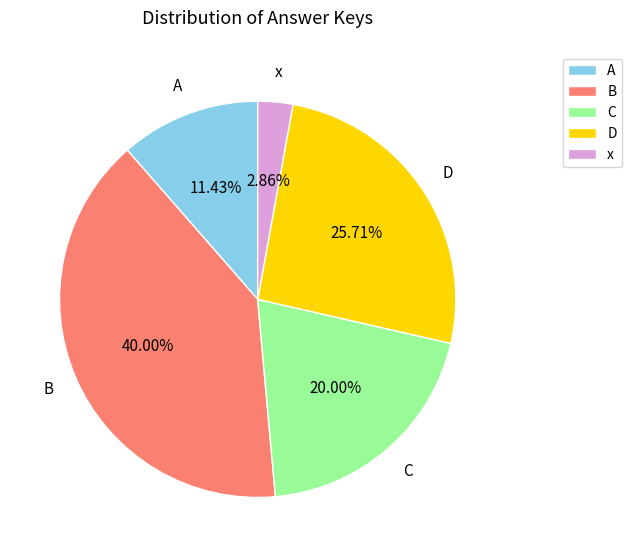

Does any single category account for the majority?

No